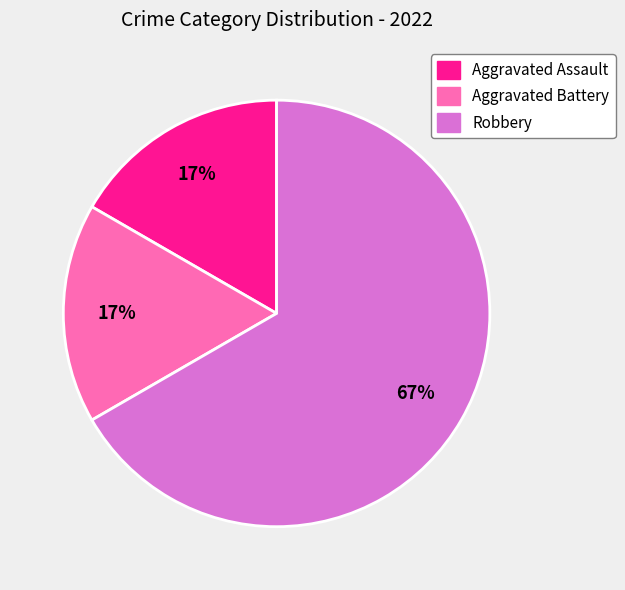

Which slice is the largest?

Robbery